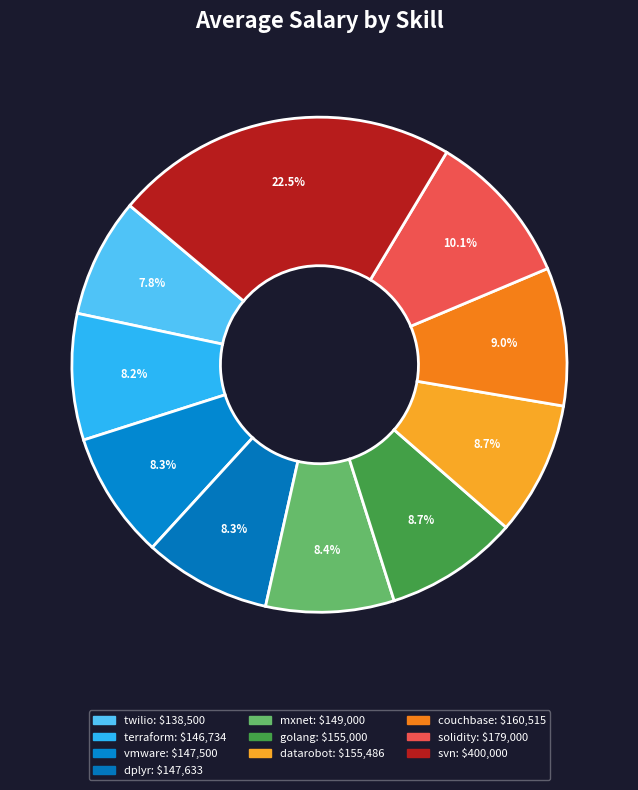

To the nearest percent, what percentage of the pie is solidity?

10%